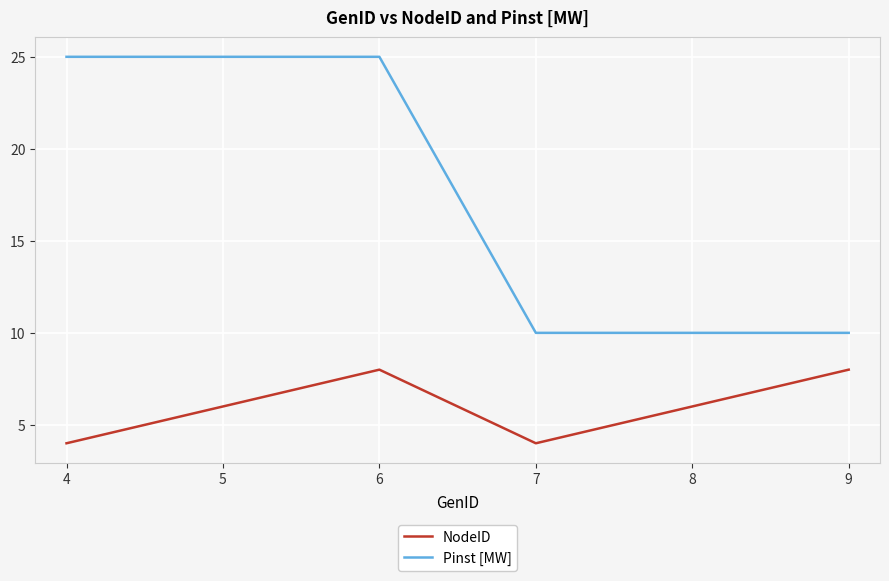

True or false: NodeID has a value of 4 at 8.

False